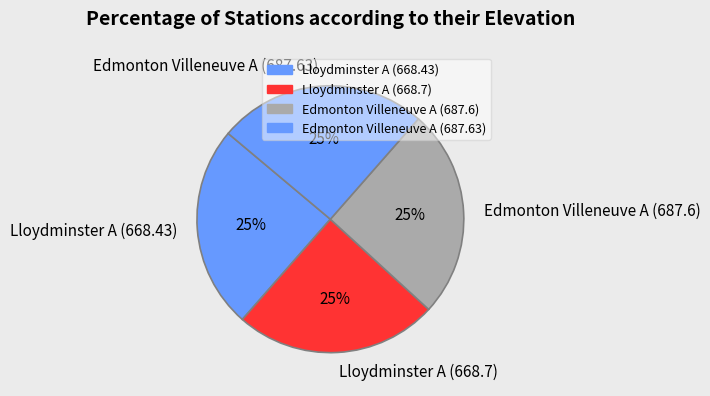

The Lloydminster A (668.43) slice represents 10% of the pie. True or false?

False